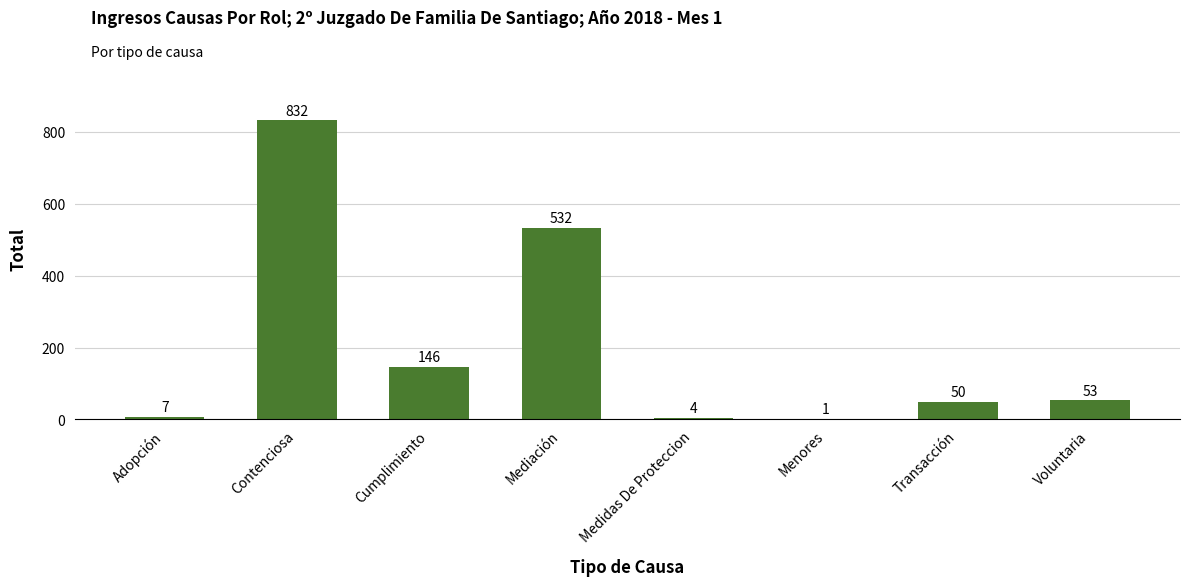

Is it true that the value at Menores is 1?

True